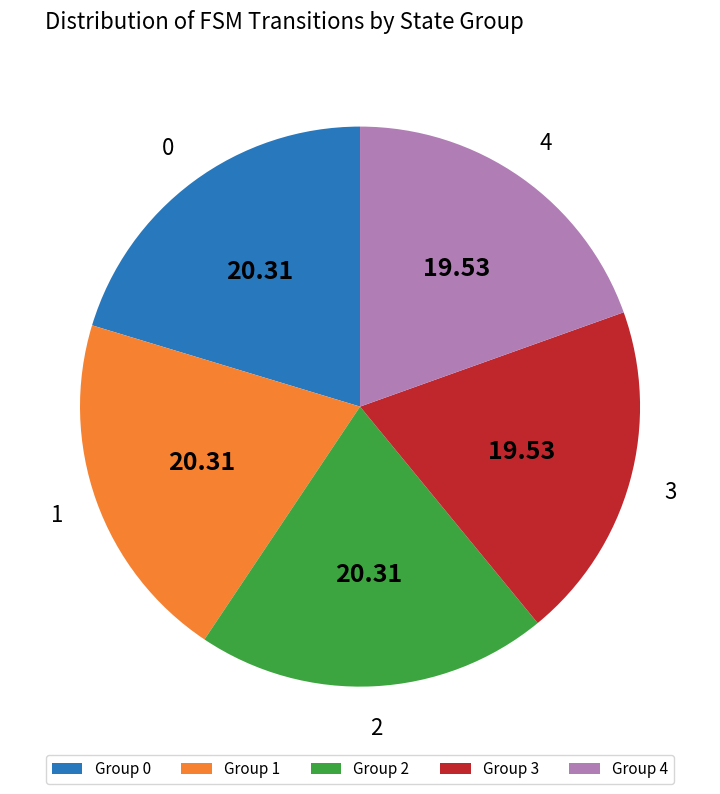

Approximately how many times larger is the value at 2 compared to 0?

1.0